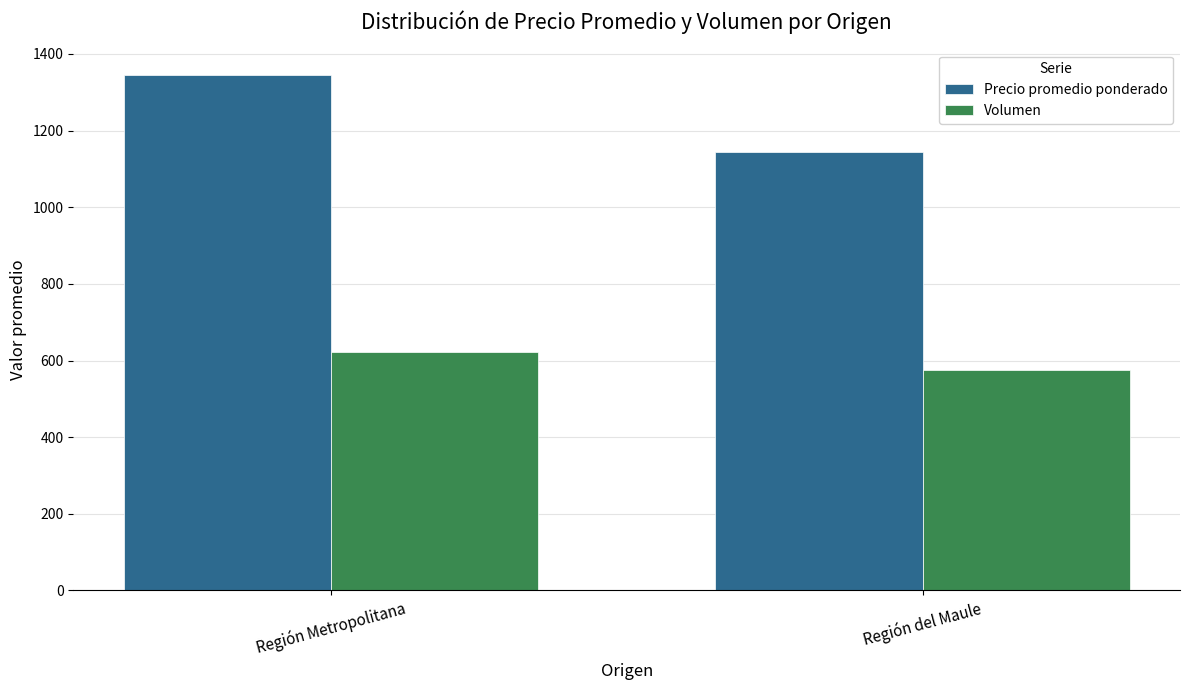

What is the sum of the Volumen values at Región Metropolitana and Región del Maule?

1197